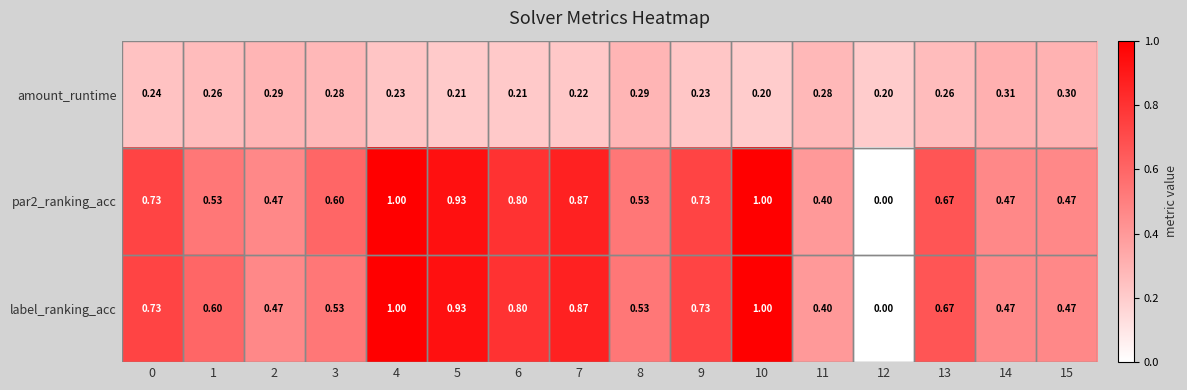

At how many categories does at least one series exceed 0?

16